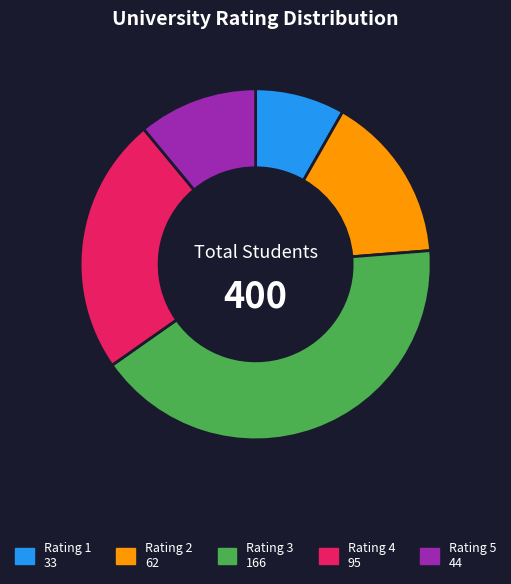

Is the sum of Rating 4 95 and Rating 1 33 greater than half?

No